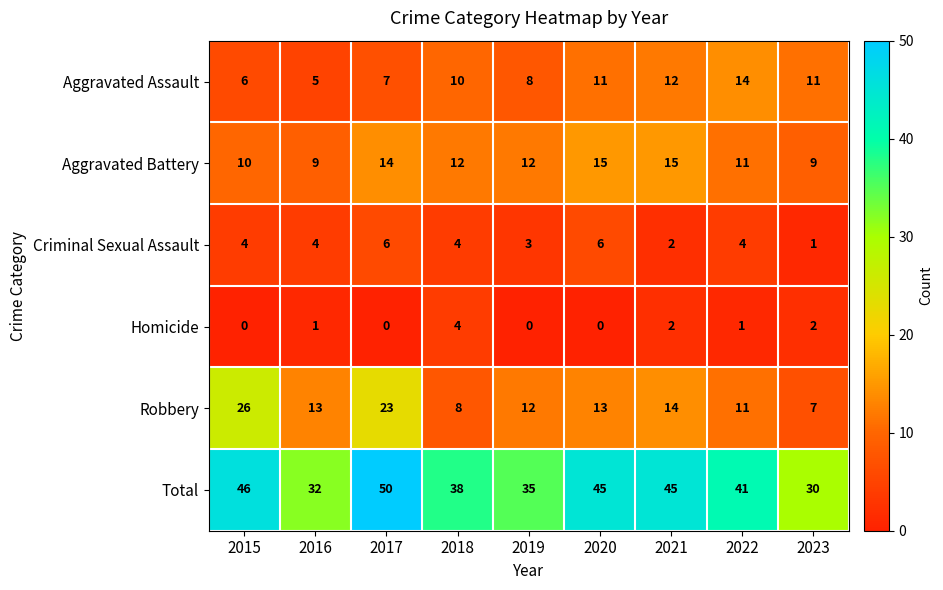

List the series in order of their peak value, highest first.

Total, Robbery, Aggravated Battery, Aggravated Assault, Criminal Sexual Assault, Homicide